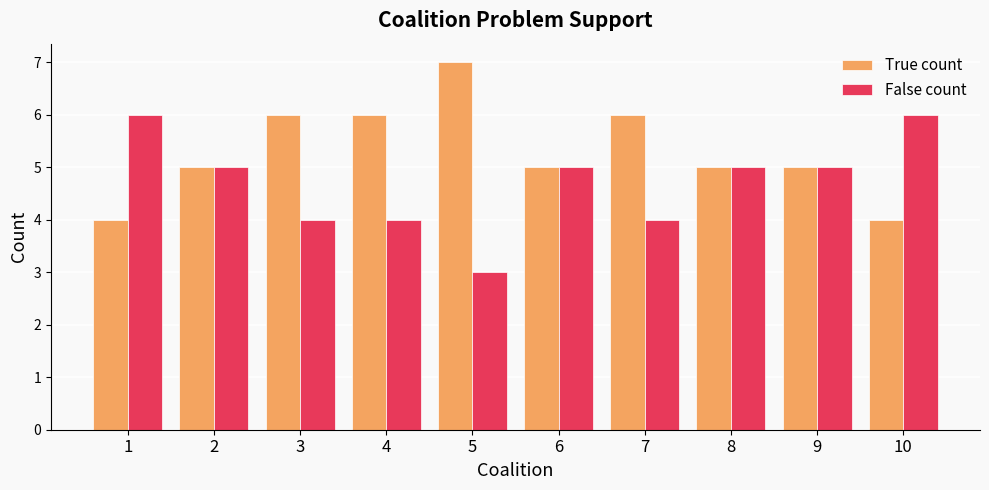

Rank the series by their maximum value, from lowest to highest.

False count, True count